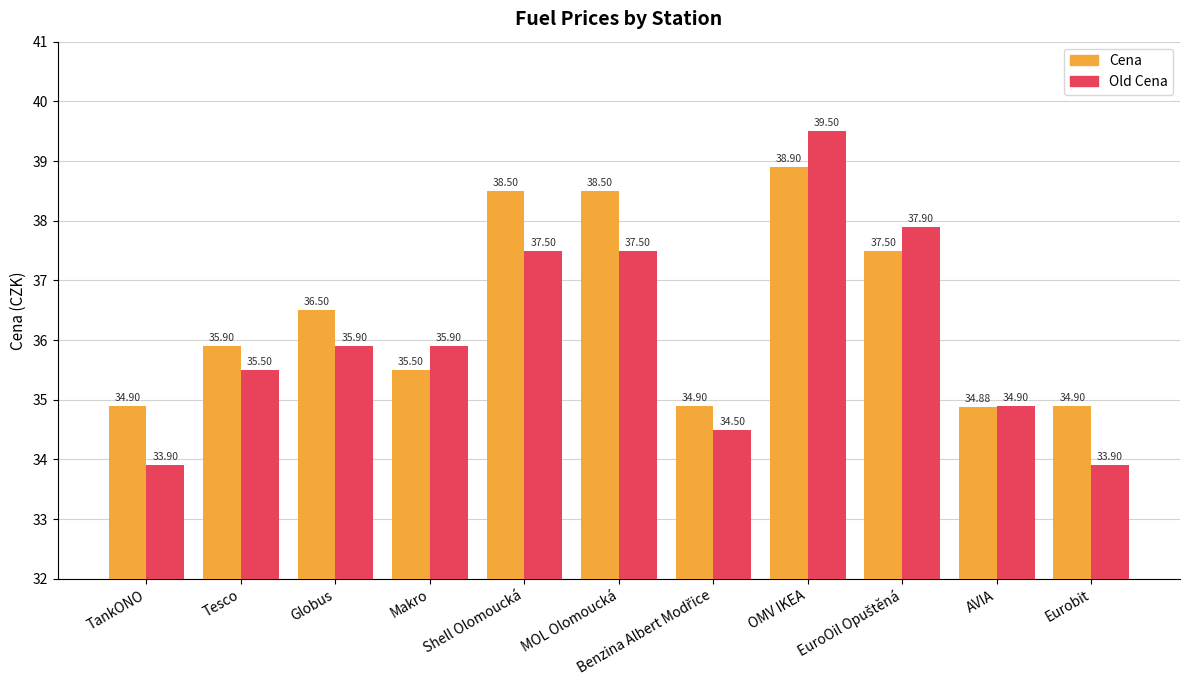

Is it true that Cena equals 34.9 at TankONO?

True